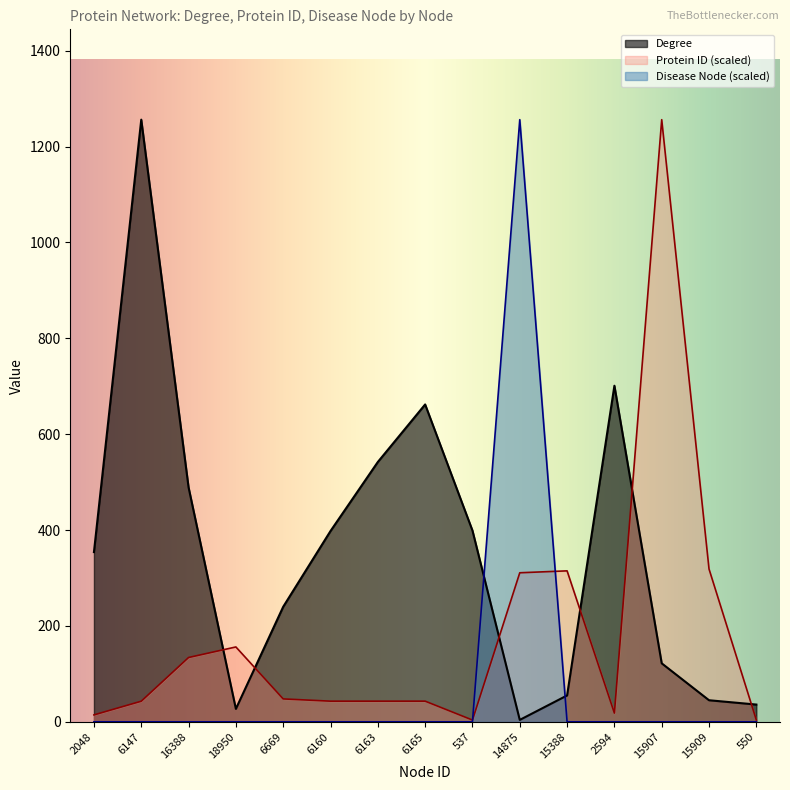

What is the label of the 11th point from the left?

15388